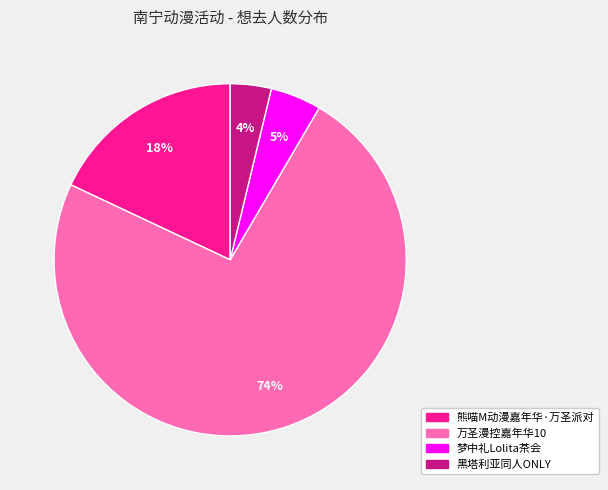

Does any single category account for the majority?

Yes